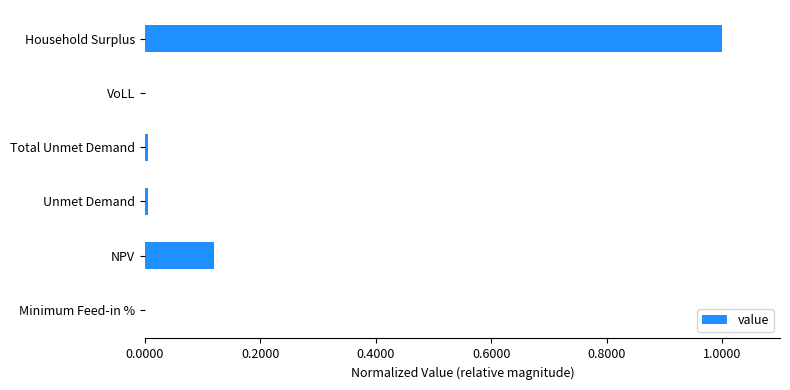

What is the sum of all values?

1.1